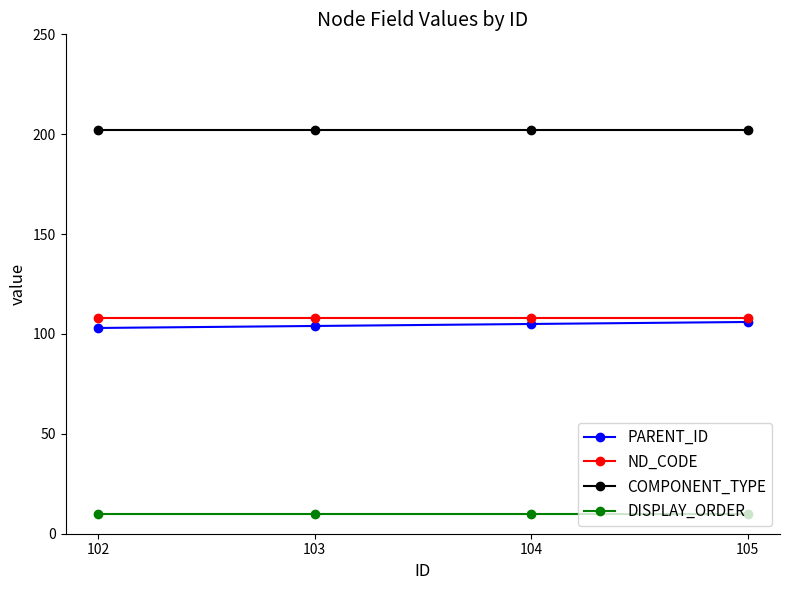

True or false: PARENT_ID has more than 2 interior local peaks.

False